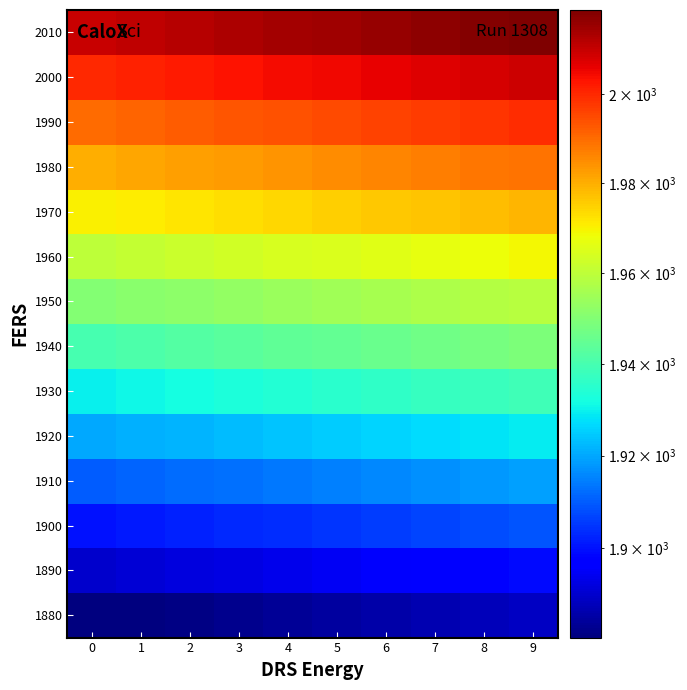

Which category has the highest value across all series?

9